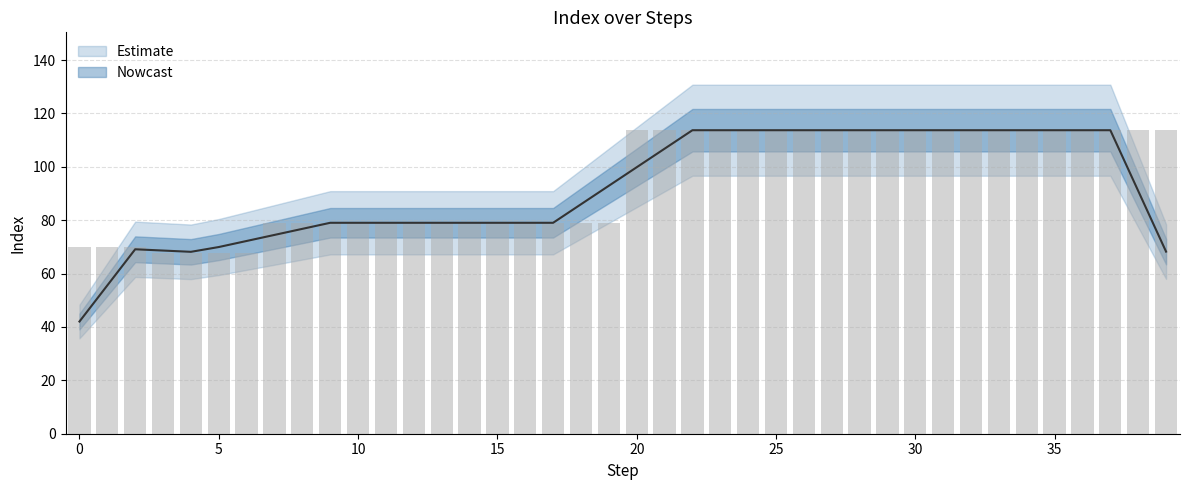

Between 23 and 12, which is larger?

23